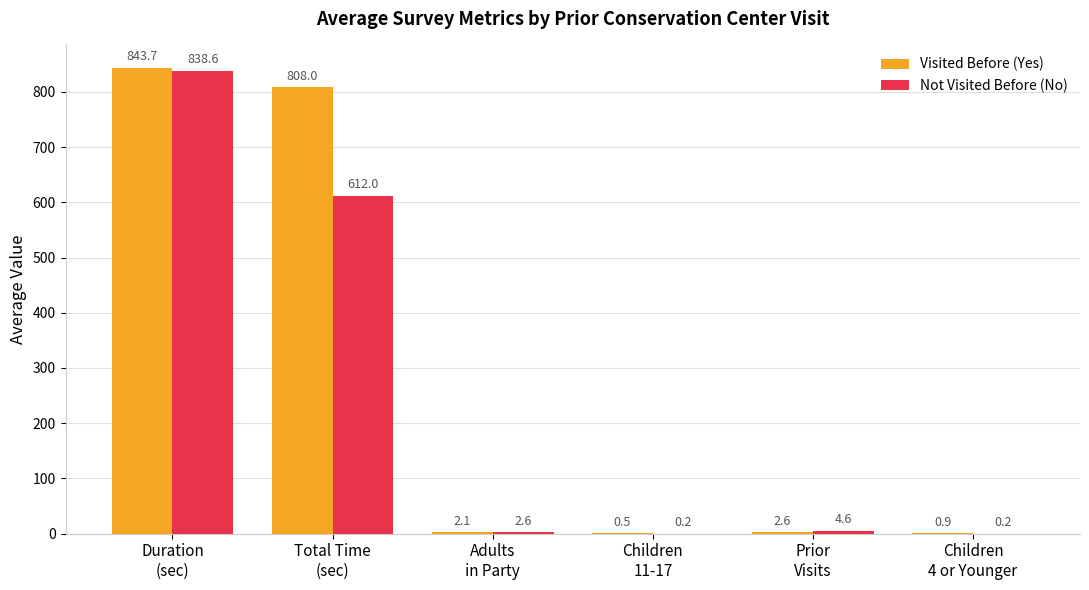

What is the maximum value for Not Visited Before (No)?

838.6